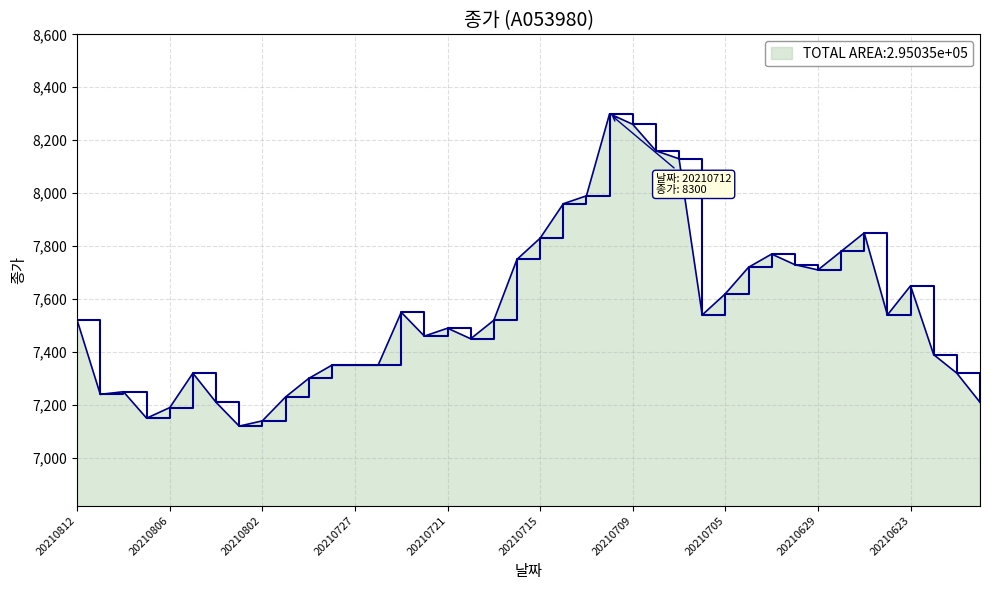

What is the maximum value shown in the chart?

8300